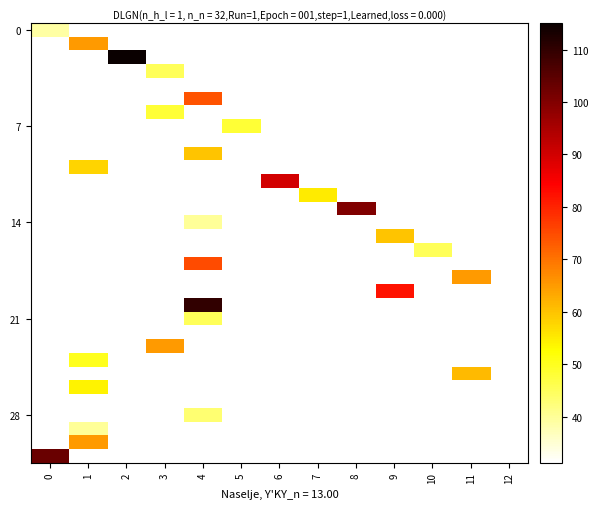

At which category is the sum across all series the highest?

4